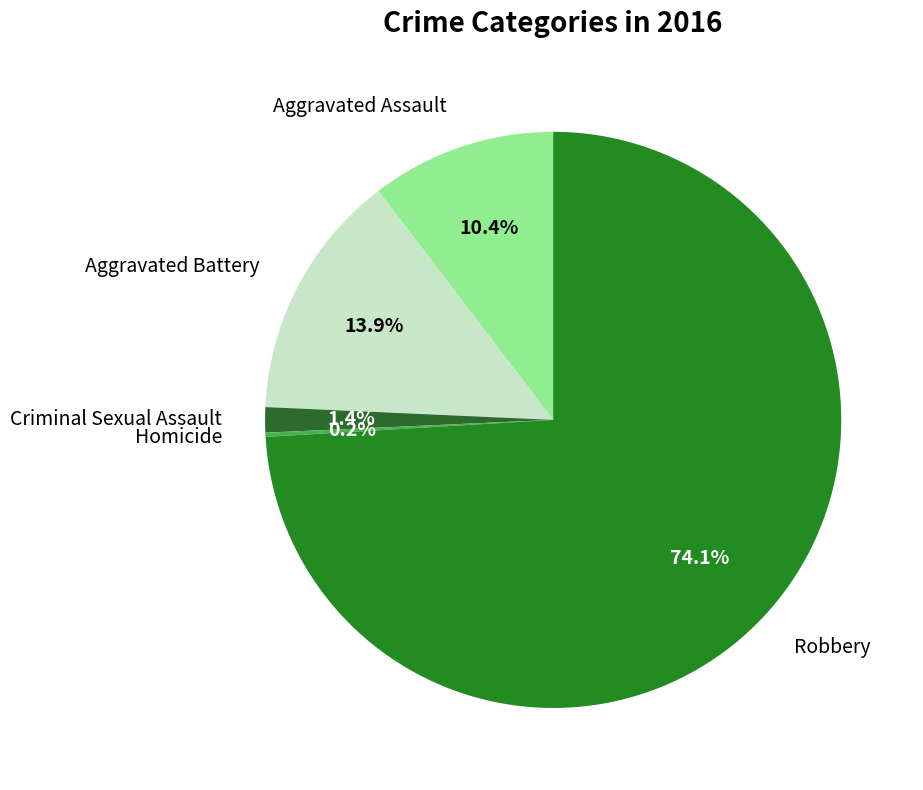

Which category has the biggest portion of the pie?

Robbery